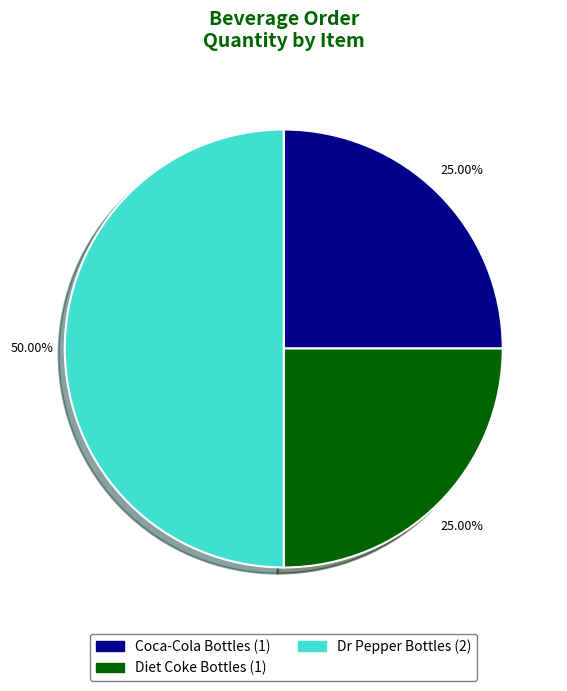

What is the largest slice in the pie chart?

Dr Pepper Bottles